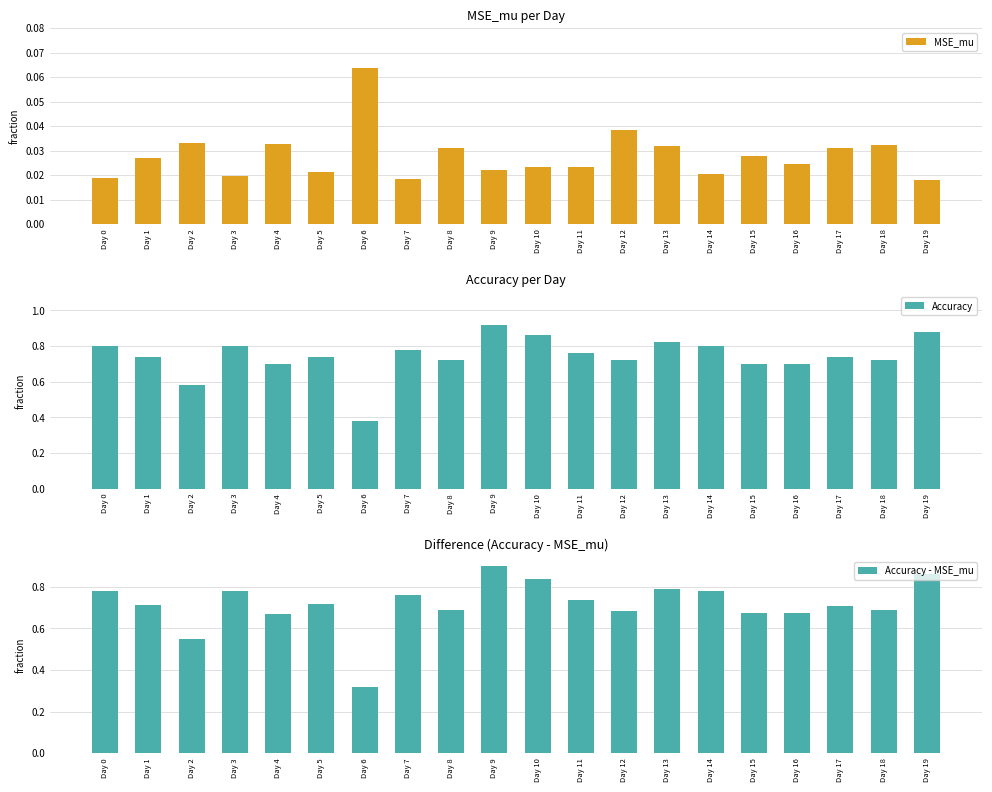

Is the value of Accuracy - MSE_mu at Day 0 greater than the value of MSE_mu at Day 8?

Yes